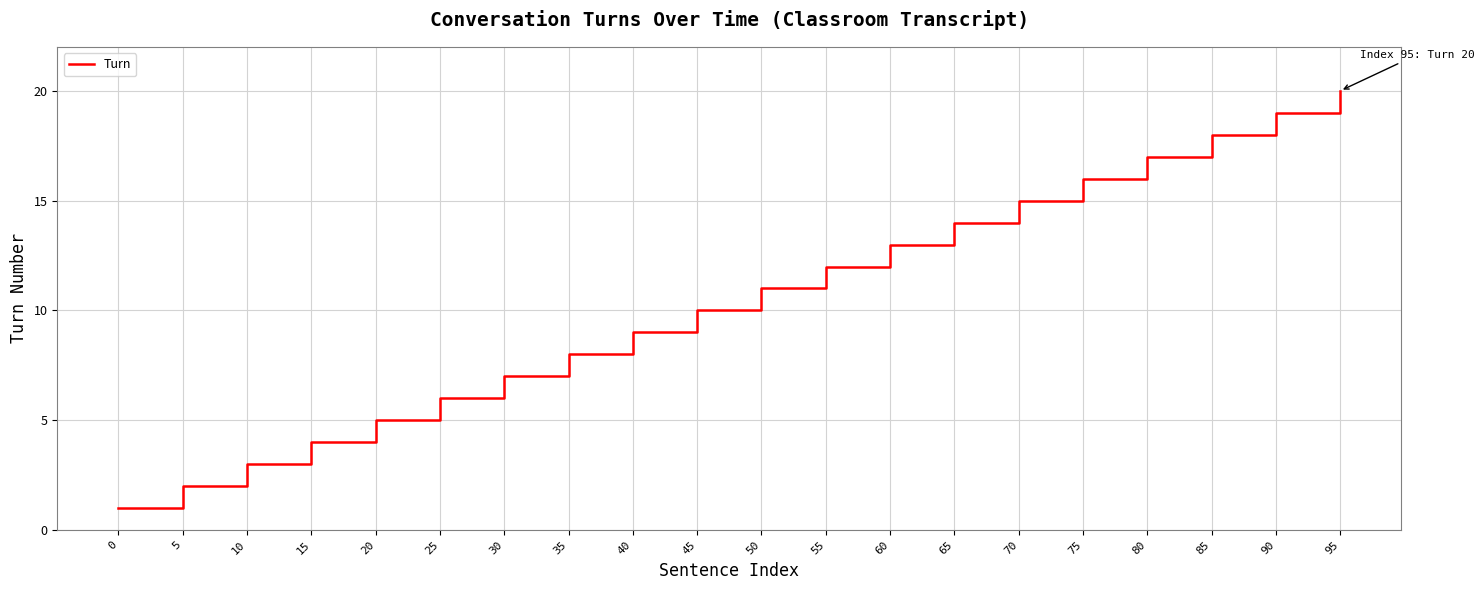

What is the difference between the values at 0 and 30?

6